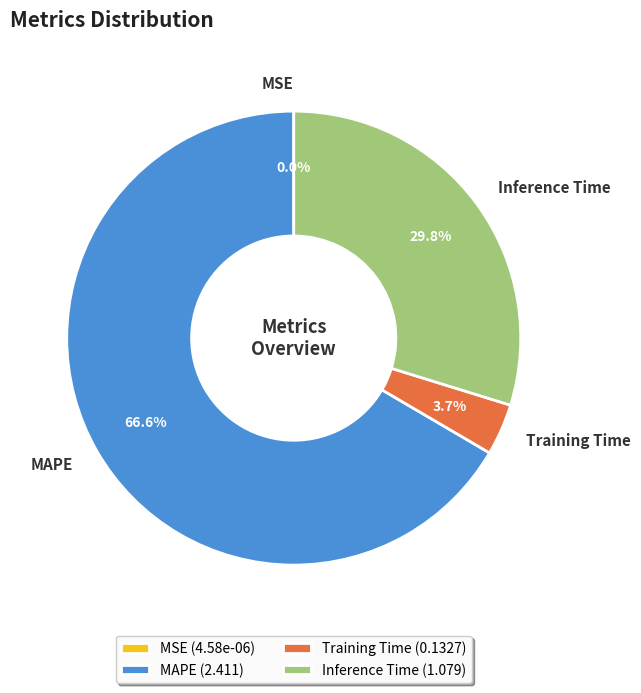

What is the ratio of the value at Inference Time to the value at MAPE?

0.4